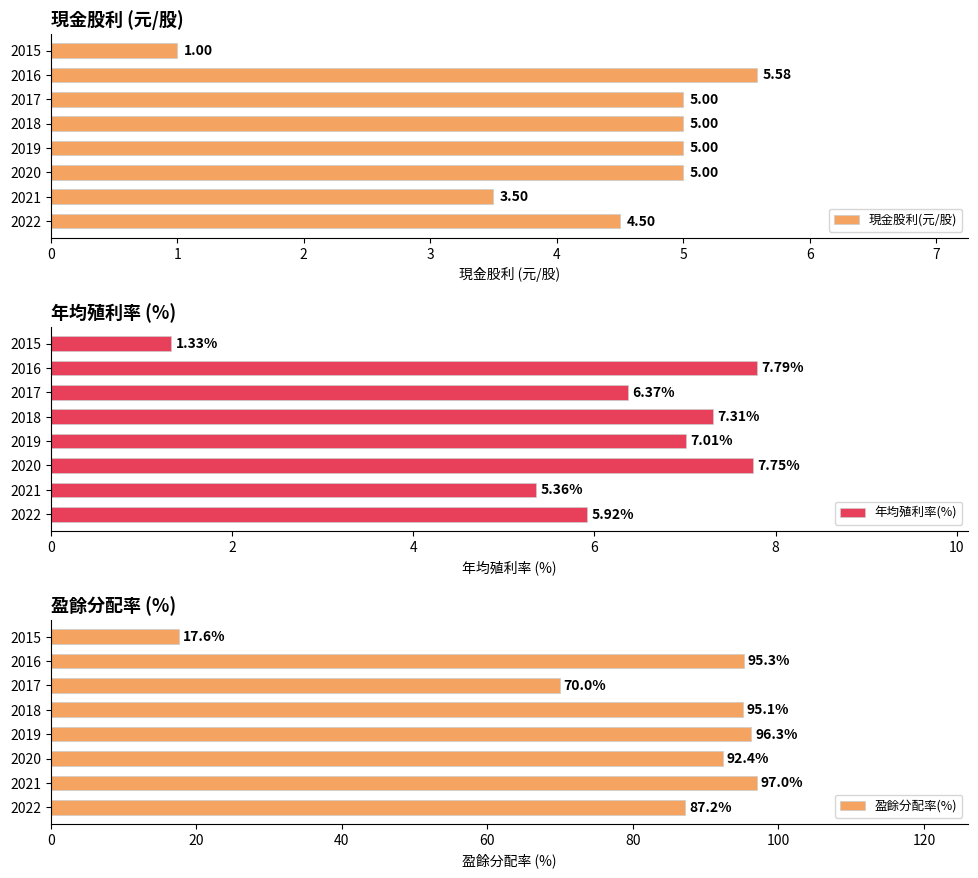

What is the sum of the 現金股利(元/股) values at 2021 and 2022?

8.0